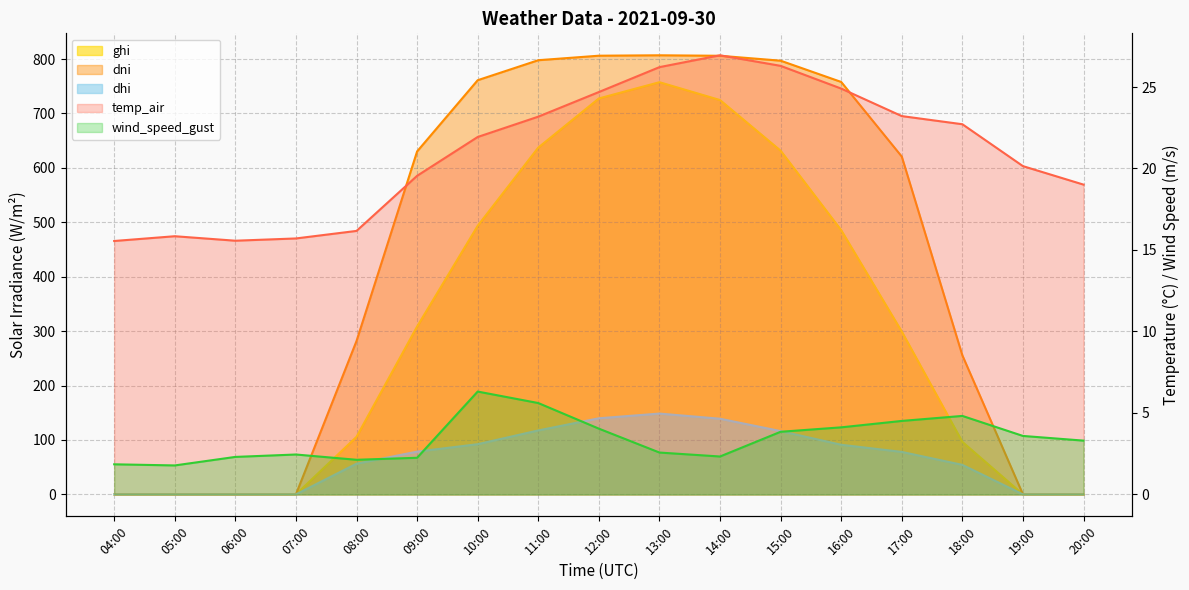

What is the average value of the dni series?

430.7